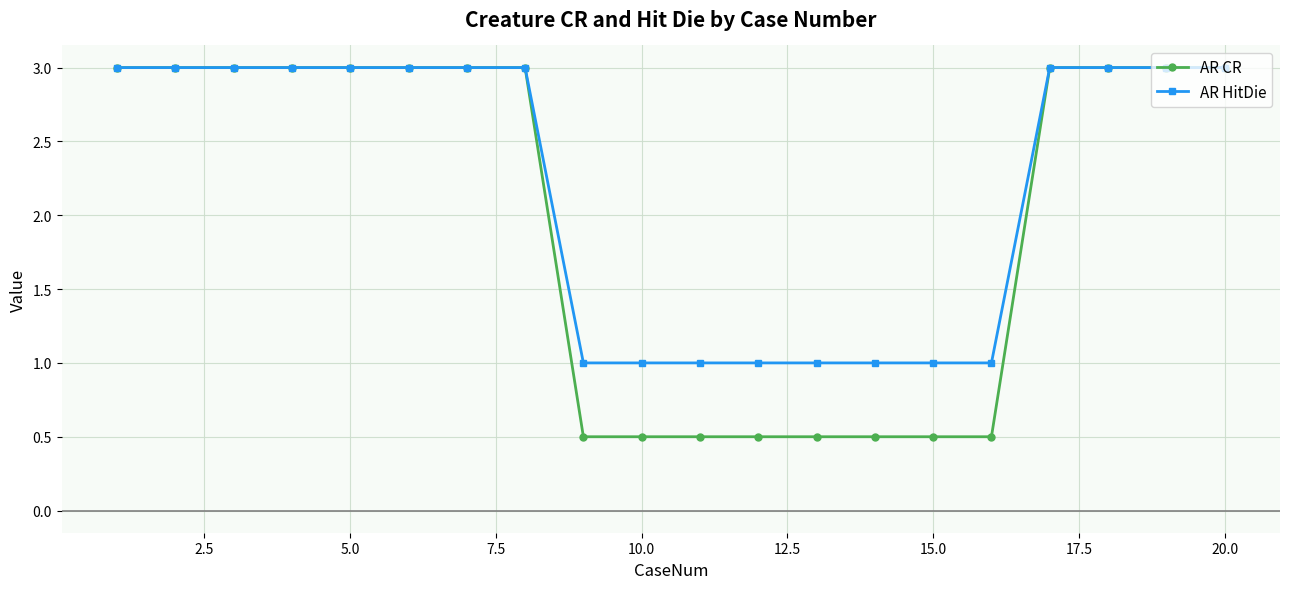

Rank the series by their average value, from highest to lowest.

AR HitDie, AR CR